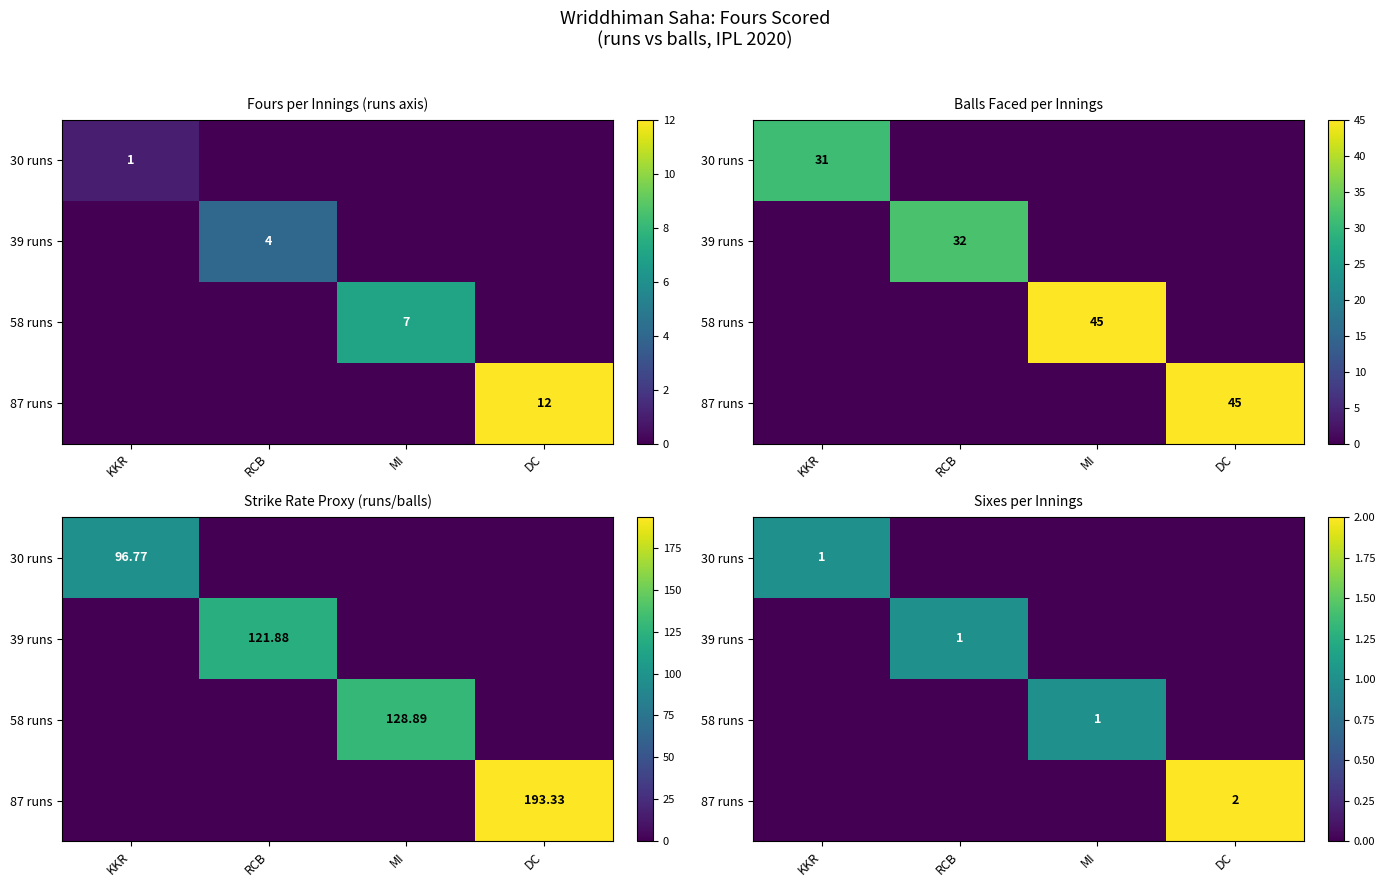

What is the maximum value for 87 runs?

2